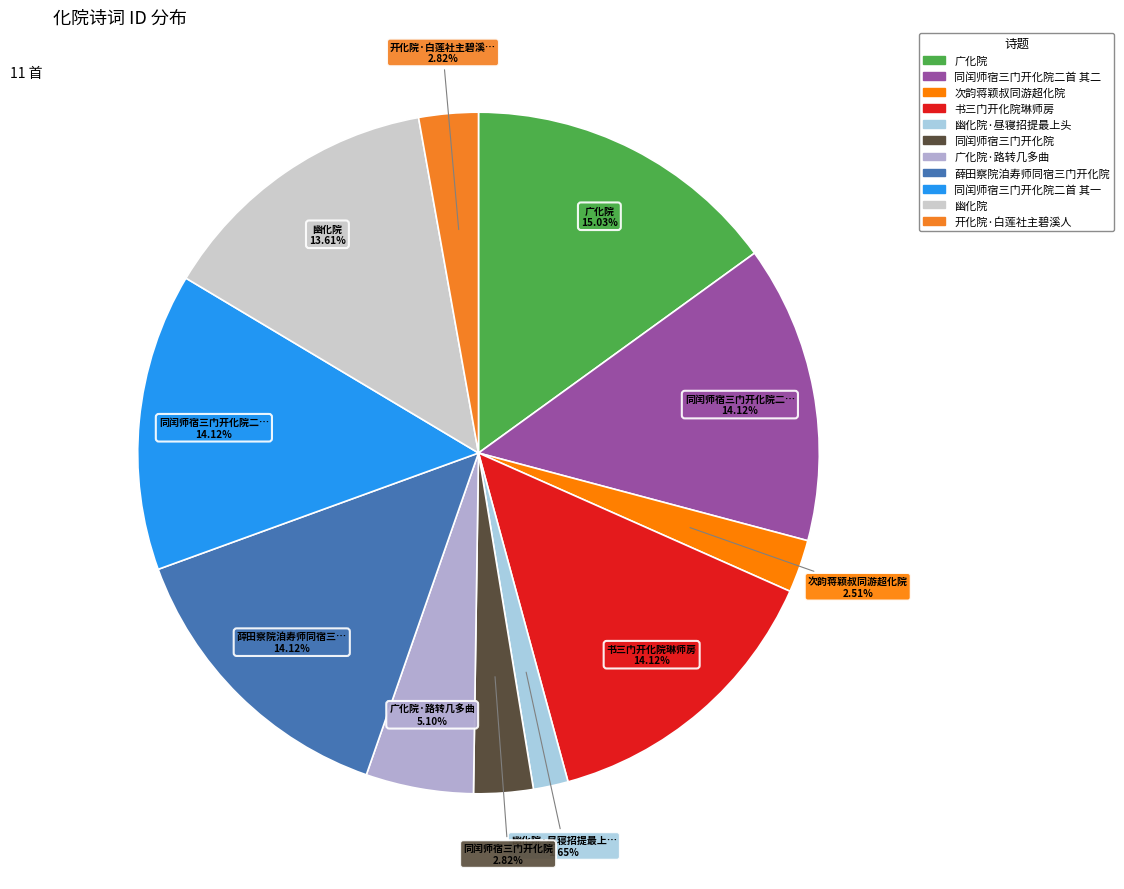

Which category has the smallest portion of the pie?

幽化院·昼寝招提最上头